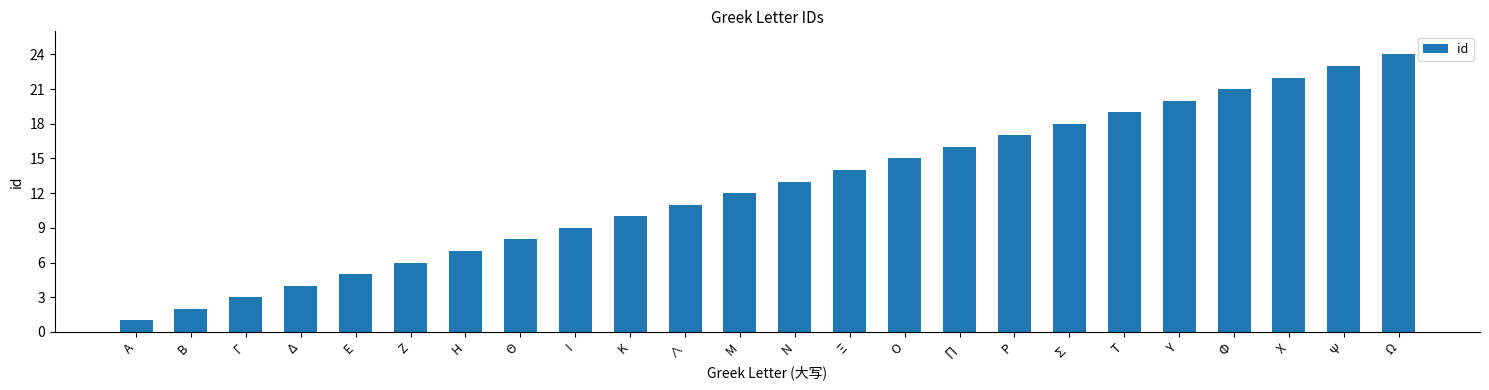

Reading left to right, extract all data points from this chart.

Α=1	Β=2	Γ=3	Δ=4	Ε=5	Ζ=6	Η=7	Θ=8	Ι=9	Κ=10	∧=11	Μ=12	Ν=13	Ξ=14	Ο=15	∏=16	Ρ=17	∑=18	Τ=19	Υ=20	Φ=21	Χ=22	Ψ=23	Ω=24